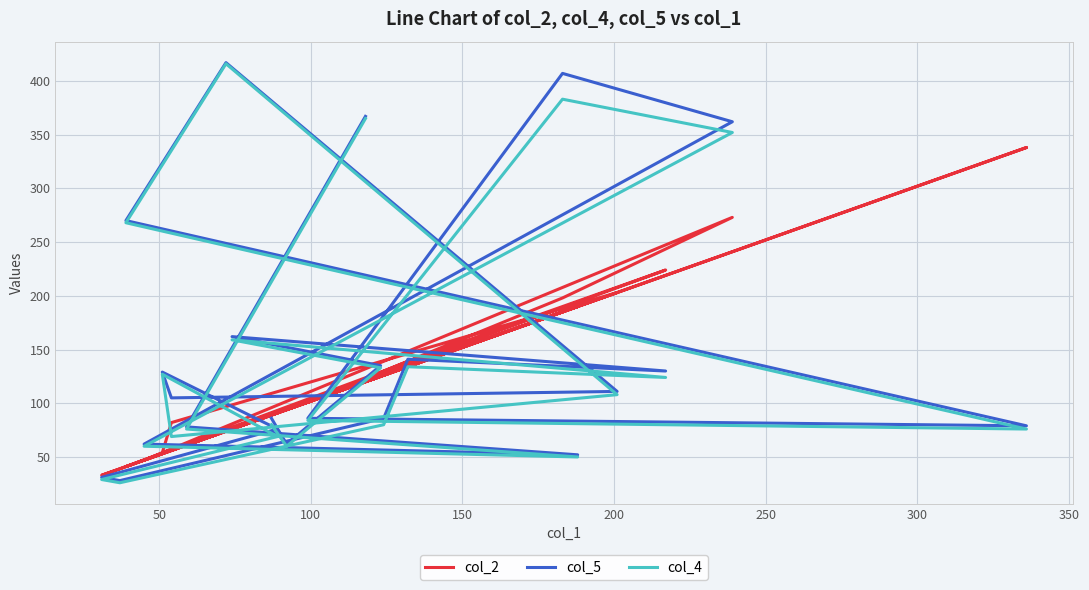

What is the difference between the maximum and minimum values in the col_4 series?

390